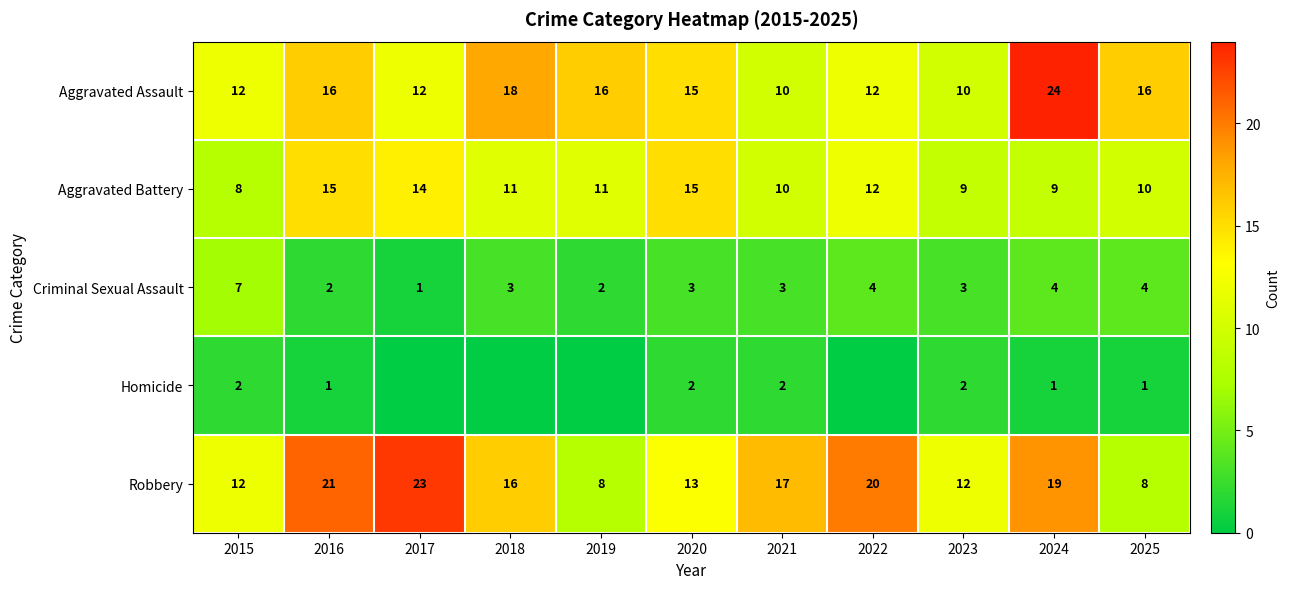

What is the sum of all Criminal Sexual Assault values?

36